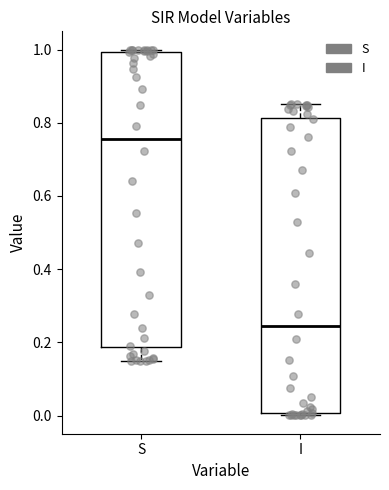

Which box's median line is the lowest?

I